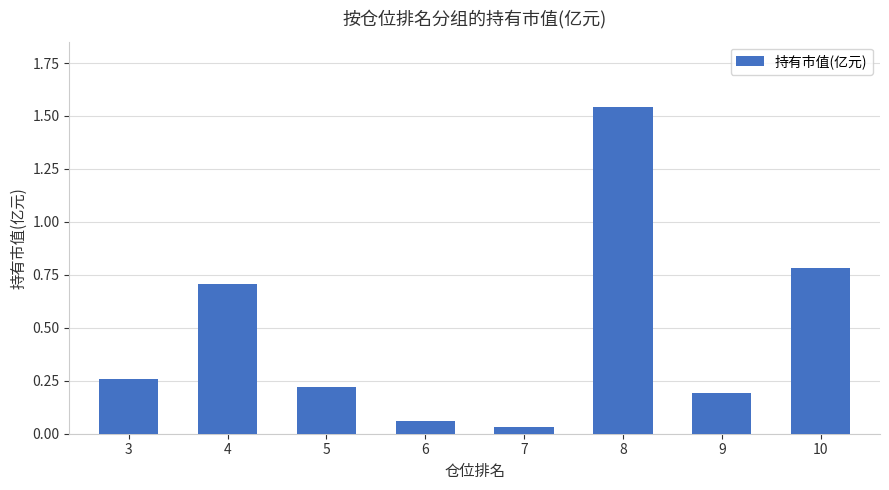

At which category does the chart reach its peak across all series?

8